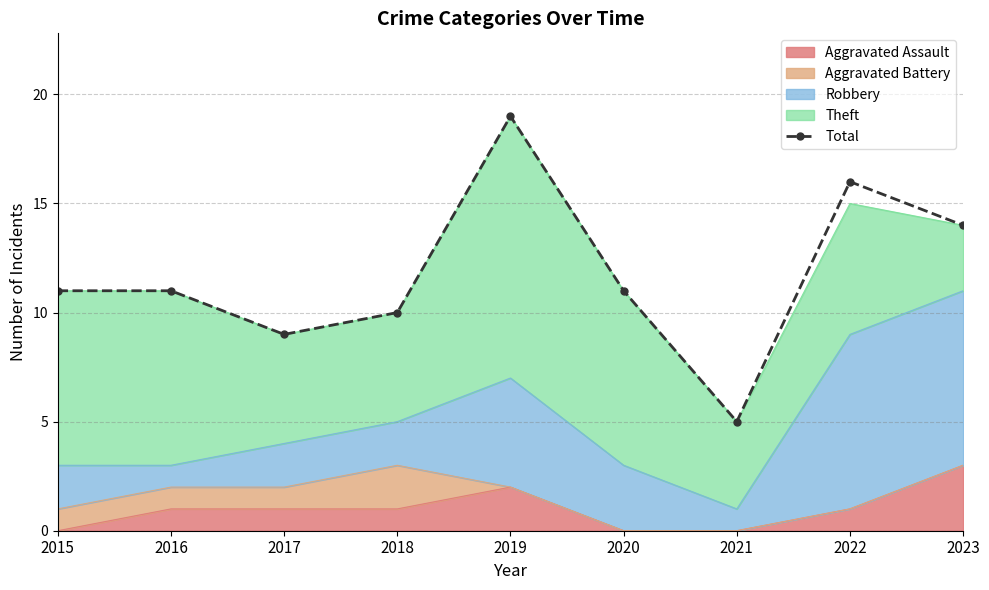

Which category has the highest value across all series?

2019